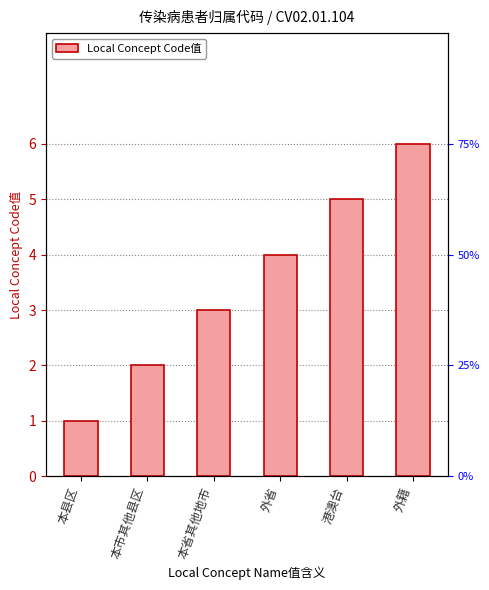

Reading right to left, what are all the values shown in this chart?

6	5	4	3	2	1